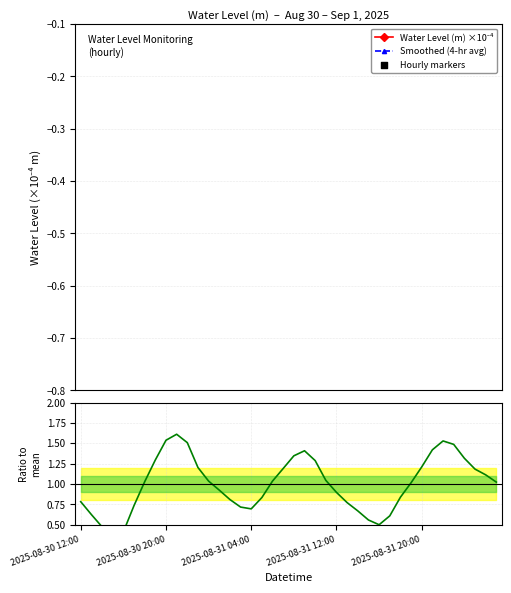

Which has a higher value, 2025-08-30 19:00 or 2025-08-30 12:00?

2025-08-30 12:00